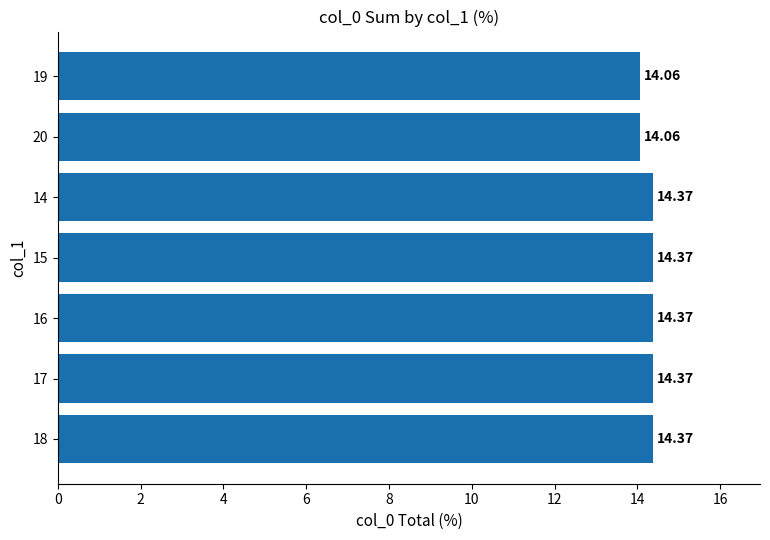

How many bars are there in total?

7